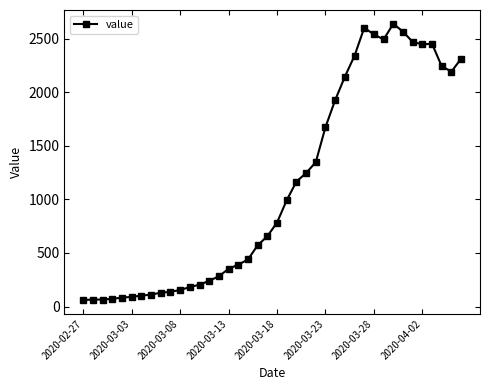

What is the greatest value displayed?

2639